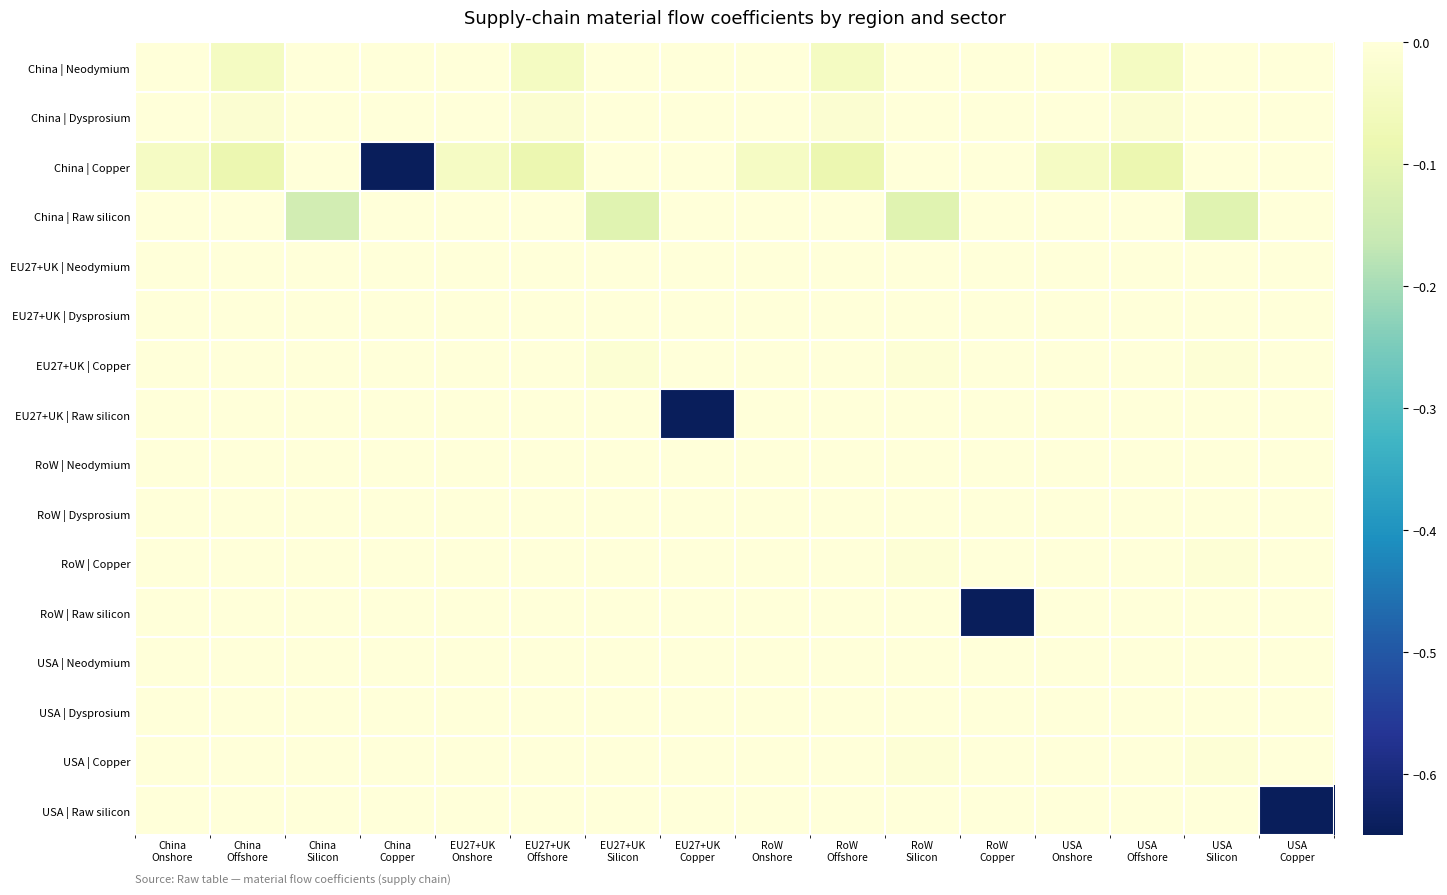

Reading left to right, extract all data points from this chart.

China | Neodymium: China
Onshore=0.0	China
Offshore=-0.0	China
Silicon=0.0	China
Copper=0.0	EU27+UK
Onshore=0.0	EU27+UK
Offshore=-0.0	EU27+UK
Silicon=0.0	EU27+UK
Copper=0.0	RoW
Onshore=0.0	RoW
Offshore=-0.0	RoW
Silicon=0.0	RoW
Copper=0.0	USA
Onshore=0.0	USA
Offshore=-0.0	USA
Silicon=0.0	USA
Copper=0.0
China | Dysprosium: China
Onshore=0.0	China
Offshore=-0.0	China
Silicon=0.0	China
Copper=0.0	EU27+UK
Onshore=0.0	EU27+UK
Offshore=-0.0	EU27+UK
Silicon=0.0	EU27+UK
Copper=0.0	RoW
Onshore=0.0	RoW
Offshore=-0.0	RoW
Silicon=0.0	RoW
Copper=0.0	USA
Onshore=0.0	USA
Offshore=-0.0	USA
Silicon=0.0	USA
Copper=0.0
China | Copper: China
Onshore=-0.0	China
Offshore=-0.1	China
Silicon=0.0	China
Copper=-0.6	EU27+UK
Onshore=-0.0	EU27+UK
Offshore=-0.1	EU27+UK
Silicon=0.0	EU27+UK
Copper=0.0	RoW
Onshore=-0.0	RoW
Offshore=-0.1	RoW
Silicon=0.0	RoW
Copper=0.0	USA
Onshore=-0.0	USA
Offshore=-0.1	USA
Silicon=0.0	USA
Copper=0.0
China | Raw silicon: China
Onshore=0.0	China
Offshore=0.0	China
Silicon=-0.1	China
Copper=0.0	EU27+UK
Onshore=0.0	EU27+UK
Offshore=0.0	EU27+UK
Silicon=-0.1	EU27+UK
Copper=0.0	RoW
Onshore=0.0	RoW
Offshore=0.0	RoW
Silicon=-0.1	RoW
Copper=0.0	USA
Onshore=0.0	USA
Offshore=0.0	USA
Silicon=-0.1	USA
Copper=0.0
EU27+UK | Neodymium: China
Onshore=0.0	China
Offshore=0.0	China
Silicon=0.0	China
Copper=0.0	EU27+UK
Onshore=0.0	EU27+UK
Offshore=0.0	EU27+UK
Silicon=0.0	EU27+UK
Copper=0.0	RoW
Onshore=0.0	RoW
Offshore=0.0	RoW
Silicon=0.0	RoW
Copper=0.0	USA
Onshore=0.0	USA
Offshore=0.0	USA
Silicon=0.0	USA
Copper=0.0
EU27+UK | Dysprosium: China
Onshore=0.0	China
Offshore=0.0	China
Silicon=0.0	China
Copper=0.0	EU27+UK
Onshore=0.0	EU27+UK
Offshore=0.0	EU27+UK
Silicon=0.0	EU27+UK
Copper=0.0	RoW
Onshore=0.0	RoW
Offshore=0.0	RoW
Silicon=0.0	RoW
Copper=0.0	USA
Onshore=0.0	USA
Offshore=0.0	USA
Silicon=0.0	USA
Copper=0.0
EU27+UK | Copper: China
Onshore=0.0	China
Offshore=0.0	China
Silicon=0.0	China
Copper=0.0	EU27+UK
Onshore=0.0	EU27+UK
Offshore=0.0	EU27+UK
Silicon=-0.0	EU27+UK
Copper=0.0	RoW
Onshore=0.0	RoW
Offshore=0.0	RoW
Silicon=-0.0	RoW
Copper=0.0	USA
Onshore=0.0	USA
Offshore=0.0	USA
Silicon=-0.0	USA
Copper=0.0
EU27+UK | Raw silicon: China
Onshore=0.0	China
Offshore=0.0	China
Silicon=0.0	China
Copper=0.0	EU27+UK
Onshore=0.0	EU27+UK
Offshore=0.0	EU27+UK
Silicon=0.0	EU27+UK
Copper=-0.6	RoW
Onshore=0.0	RoW
Offshore=0.0	RoW
Silicon=0.0	RoW
Copper=0.0	USA
Onshore=0.0	USA
Offshore=0.0	USA
Silicon=0.0	USA
Copper=0.0
RoW | Neodymium: China
Onshore=0.0	China
Offshore=0.0	China
Silicon=0.0	China
Copper=0.0	EU27+UK
Onshore=0.0	EU27+UK
Offshore=0.0	EU27+UK
Silicon=0.0	EU27+UK
Copper=0.0	RoW
Onshore=0.0	RoW
Offshore=0.0	RoW
Silicon=0.0	RoW
Copper=0.0	USA
Onshore=0.0	USA
Offshore=0.0	USA
Silicon=0.0	USA
Copper=0.0
RoW | Dysprosium: China
Onshore=0.0	China
Offshore=0.0	China
Silicon=0.0	China
Copper=0.0	EU27+UK
Onshore=0.0	EU27+UK
Offshore=0.0	EU27+UK
Silicon=0.0	EU27+UK
Copper=0.0	RoW
Onshore=0.0	RoW
Offshore=0.0	RoW
Silicon=0.0	RoW
Copper=0.0	USA
Onshore=0.0	USA
Offshore=0.0	USA
Silicon=0.0	USA
Copper=0.0
RoW | Copper: China
Onshore=0.0	China
Offshore=0.0	China
Silicon=0.0	China
Copper=0.0	EU27+UK
Onshore=0.0	EU27+UK
Offshore=0.0	EU27+UK
Silicon=0.0	EU27+UK
Copper=0.0	RoW
Onshore=0.0	RoW
Offshore=0.0	RoW
Silicon=-0.0	RoW
Copper=0.0	USA
Onshore=0.0	USA
Offshore=0.0	USA
Silicon=-0.0	USA
Copper=0.0
RoW | Raw silicon: China
Onshore=0.0	China
Offshore=0.0	China
Silicon=0.0	China
Copper=0.0	EU27+UK
Onshore=0.0	EU27+UK
Offshore=0.0	EU27+UK
Silicon=0.0	EU27+UK
Copper=0.0	RoW
Onshore=0.0	RoW
Offshore=0.0	RoW
Silicon=0.0	RoW
Copper=-0.6	USA
Onshore=0.0	USA
Offshore=0.0	USA
Silicon=0.0	USA
Copper=0.0
USA | Neodymium: China
Onshore=0.0	China
Offshore=0.0	China
Silicon=0.0	China
Copper=0.0	EU27+UK
Onshore=0.0	EU27+UK
Offshore=0.0	EU27+UK
Silicon=0.0	EU27+UK
Copper=0.0	RoW
Onshore=0.0	RoW
Offshore=0.0	RoW
Silicon=0.0	RoW
Copper=0.0	USA
Onshore=0.0	USA
Offshore=0.0	USA
Silicon=0.0	USA
Copper=0.0
USA | Dysprosium: China
Onshore=0.0	China
Offshore=0.0	China
Silicon=0.0	China
Copper=0.0	EU27+UK
Onshore=0.0	EU27+UK
Offshore=0.0	EU27+UK
Silicon=0.0	EU27+UK
Copper=0.0	RoW
Onshore=0.0	RoW
Offshore=0.0	RoW
Silicon=0.0	RoW
Copper=0.0	USA
Onshore=0.0	USA
Offshore=0.0	USA
Silicon=0.0	USA
Copper=0.0
USA | Copper: China
Onshore=0.0	China
Offshore=0.0	China
Silicon=0.0	China
Copper=0.0	EU27+UK
Onshore=0.0	EU27+UK
Offshore=0.0	EU27+UK
Silicon=0.0	EU27+UK
Copper=0.0	RoW
Onshore=0.0	RoW
Offshore=0.0	RoW
Silicon=-0.0	RoW
Copper=0.0	USA
Onshore=0.0	USA
Offshore=0.0	USA
Silicon=-0.0	USA
Copper=0.0
USA | Raw silicon: China
Onshore=0.0	China
Offshore=0.0	China
Silicon=0.0	China
Copper=0.0	EU27+UK
Onshore=0.0	EU27+UK
Offshore=0.0	EU27+UK
Silicon=0.0	EU27+UK
Copper=0.0	RoW
Onshore=0.0	RoW
Offshore=0.0	RoW
Silicon=0.0	RoW
Copper=0.0	USA
Onshore=0.0	USA
Offshore=0.0	USA
Silicon=0.0	USA
Copper=-0.6